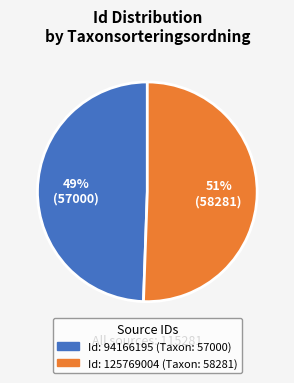

To the nearest percent, what is the average slice percentage?

50%